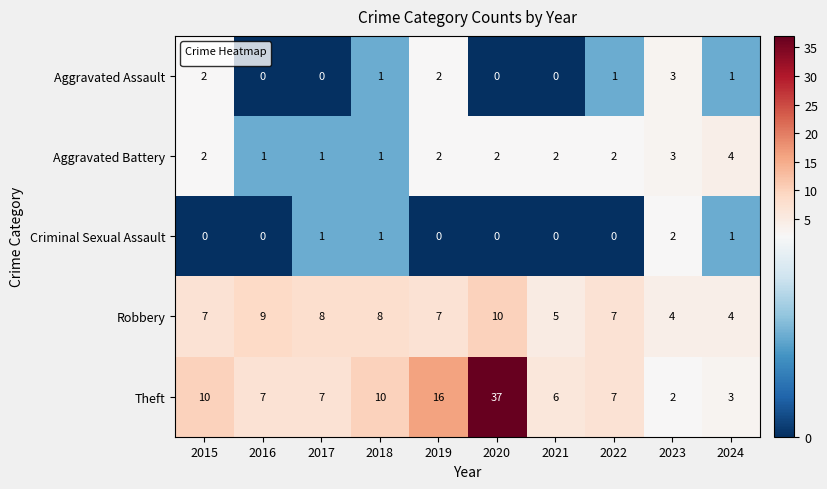

List the series in order of their peak value, highest first.

Theft, Robbery, Aggravated Battery, Aggravated Assault, Criminal Sexual Assault